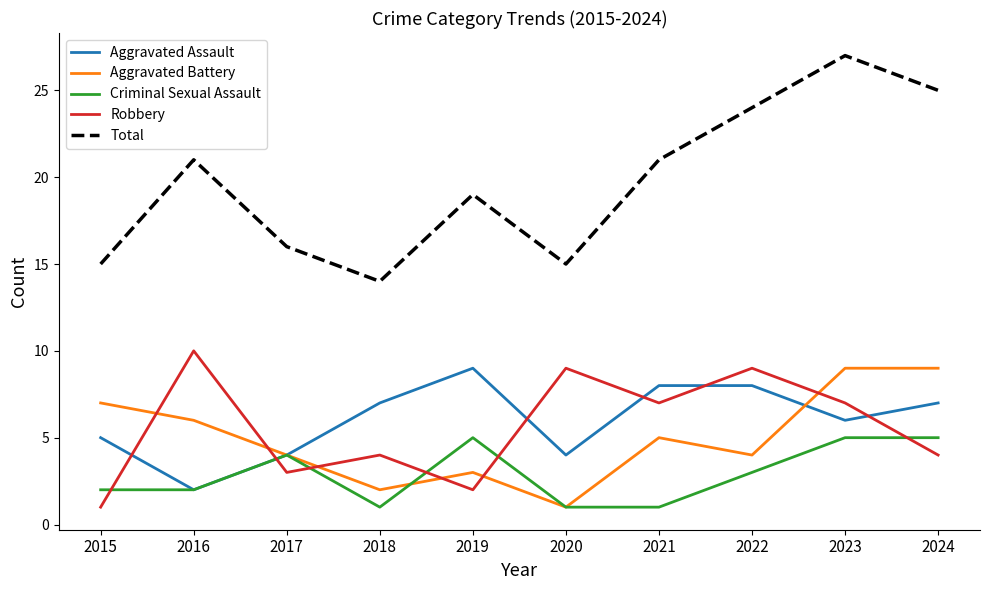

At 2019, list the series in order from smallest to largest.

Robbery, Aggravated Battery, Criminal Sexual Assault, Aggravated Assault, Total